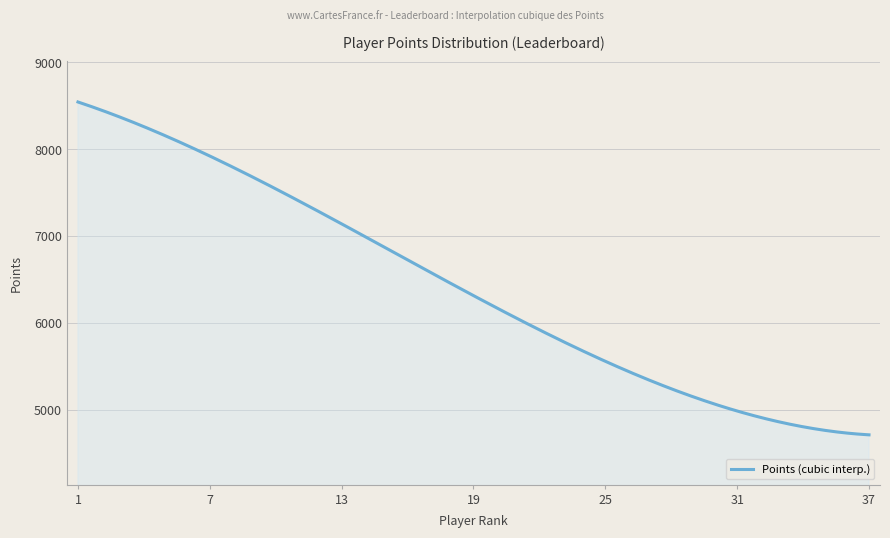

Does the chart display data point markers on the line(s)?

No